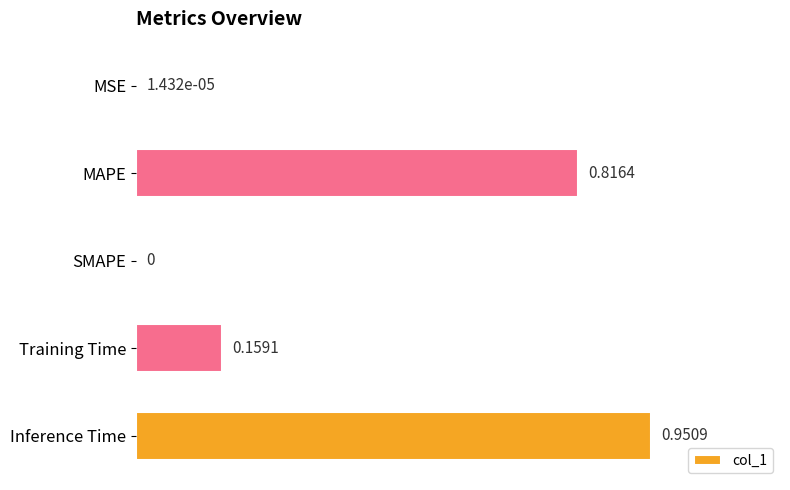

What is the sum of all values?

1.9